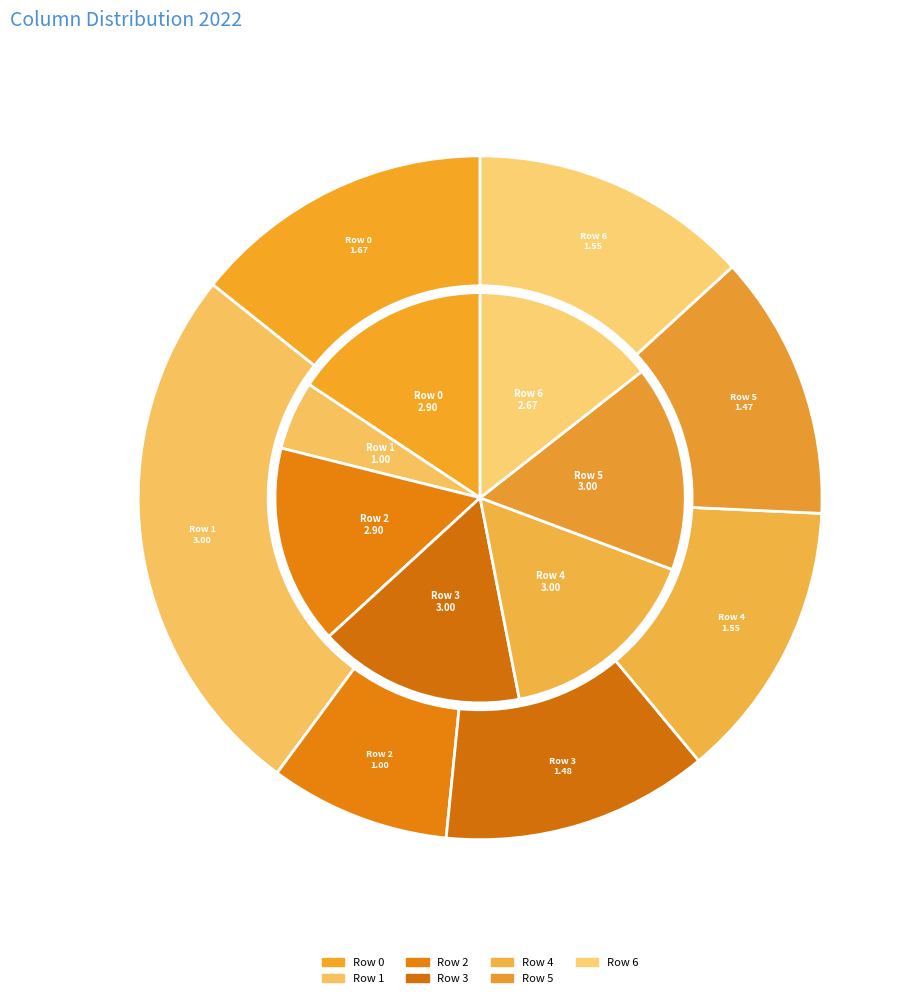

Which category has the smallest portion of the pie?

Row 1